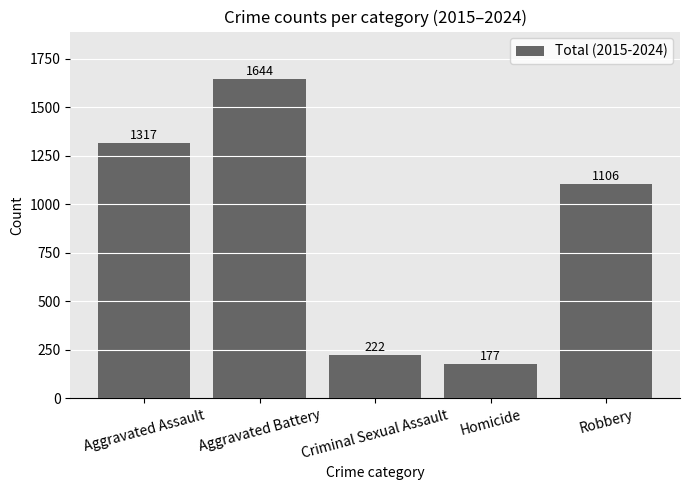

Rank the categories by value from lowest to highest.

Homicide, Criminal Sexual Assault, Robbery, Aggravated Assault, Aggravated Battery